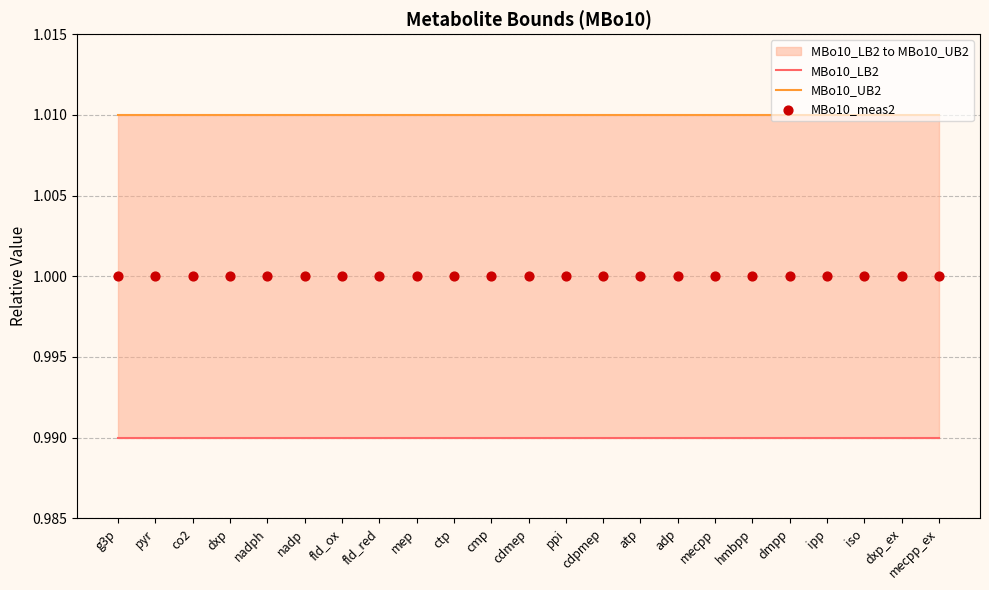

At which category is the sum across all series the highest?

g3p